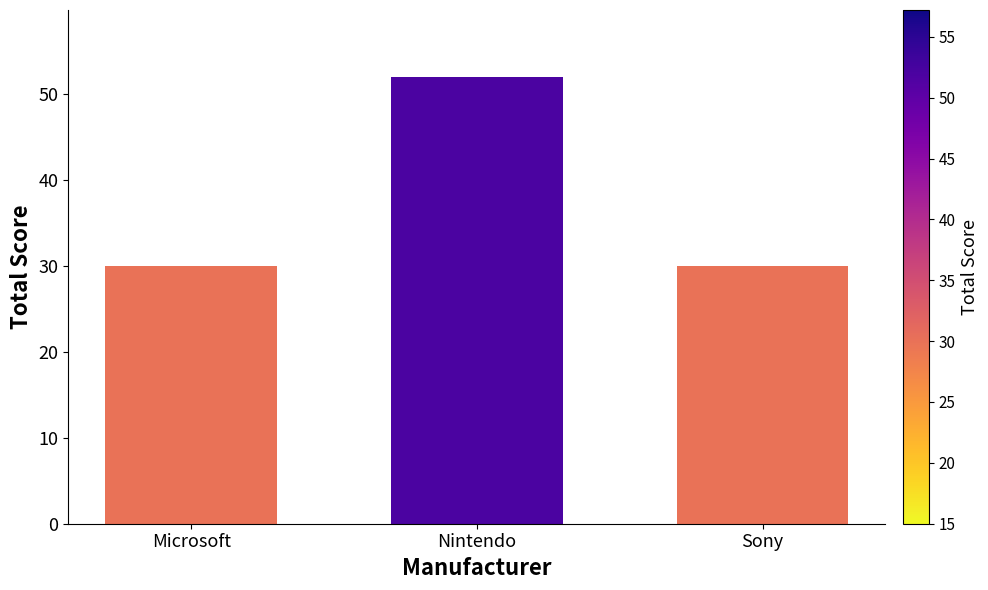

What is the difference between the maximum and minimum values?

22